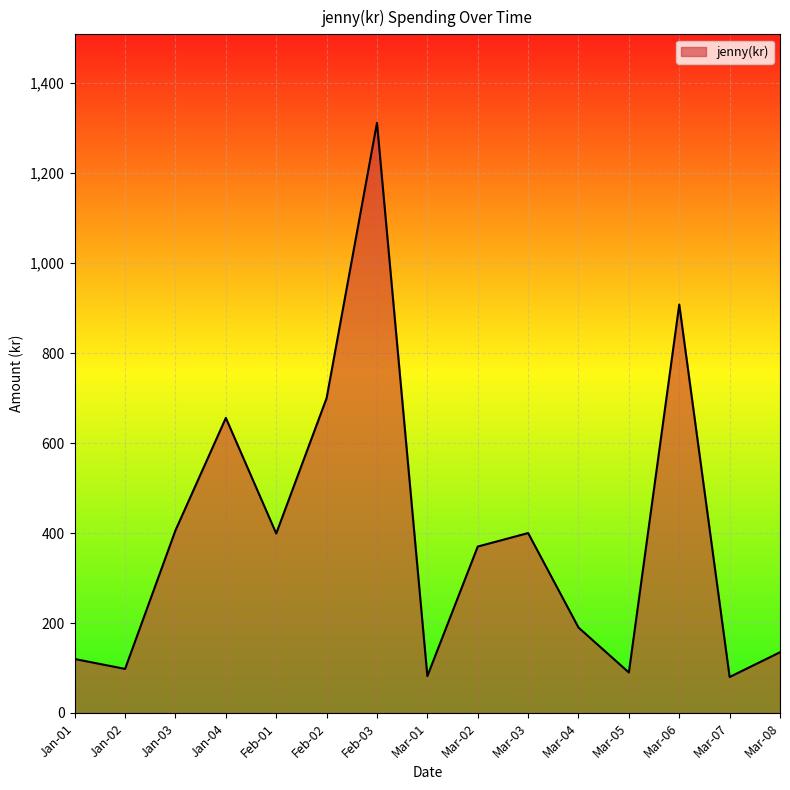

What is the ratio of the value at Jan-03 to the value at Mar-06?

0.4